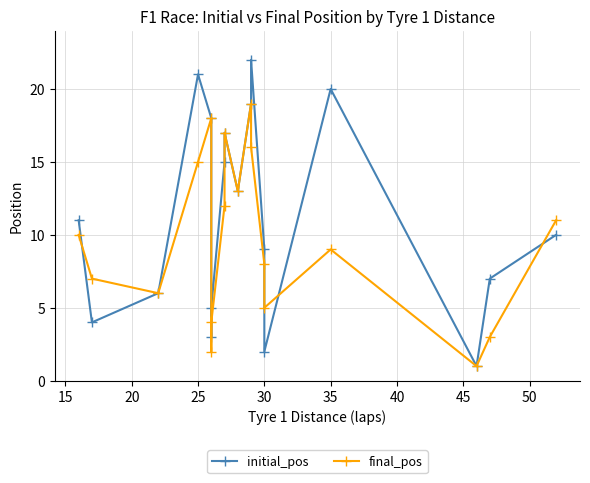

What are all the series names shown in the legend?

initial_pos, final_pos